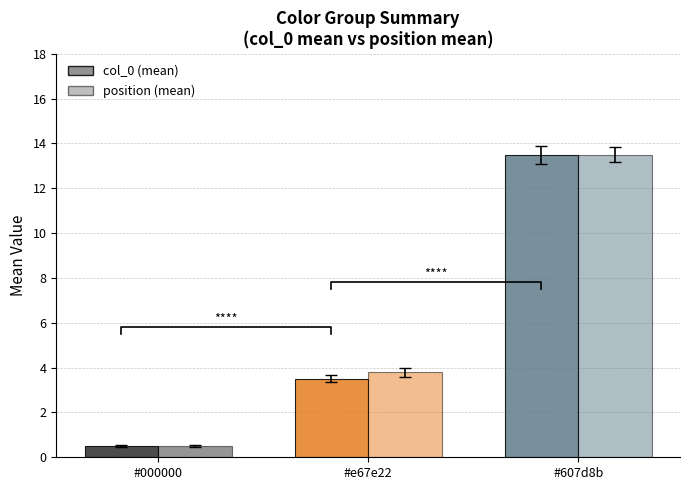

What is the difference between the second highest and minimum values in the col_0 (mean) series?

3.0